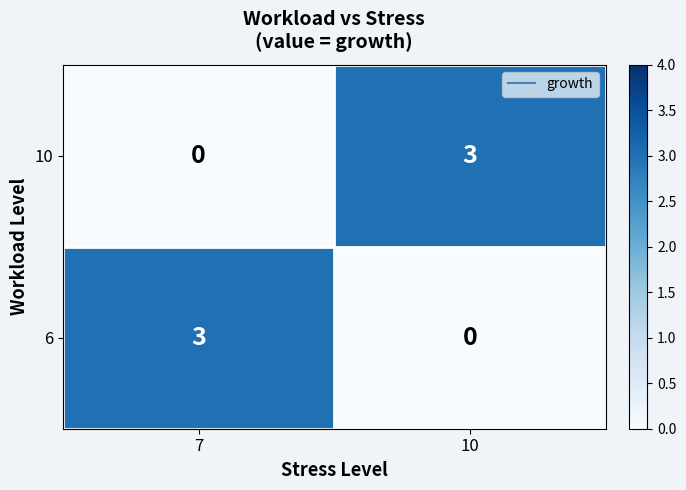

Reading left to right, list all the values displayed in this chart.

10: 7=0	10=3
6: 7=3	10=0